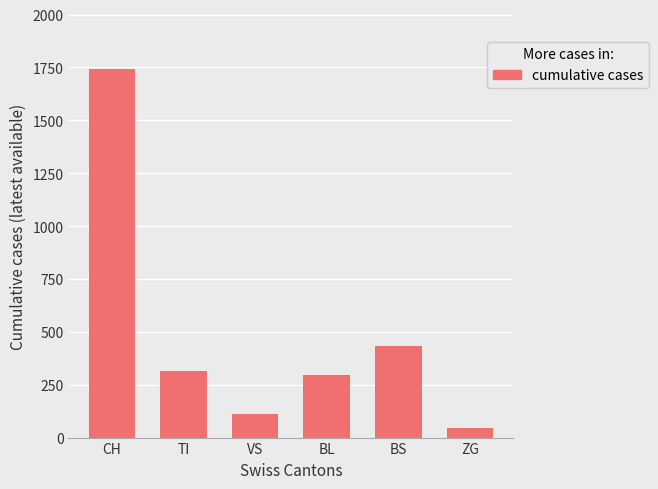

How many bars are there in total?

6